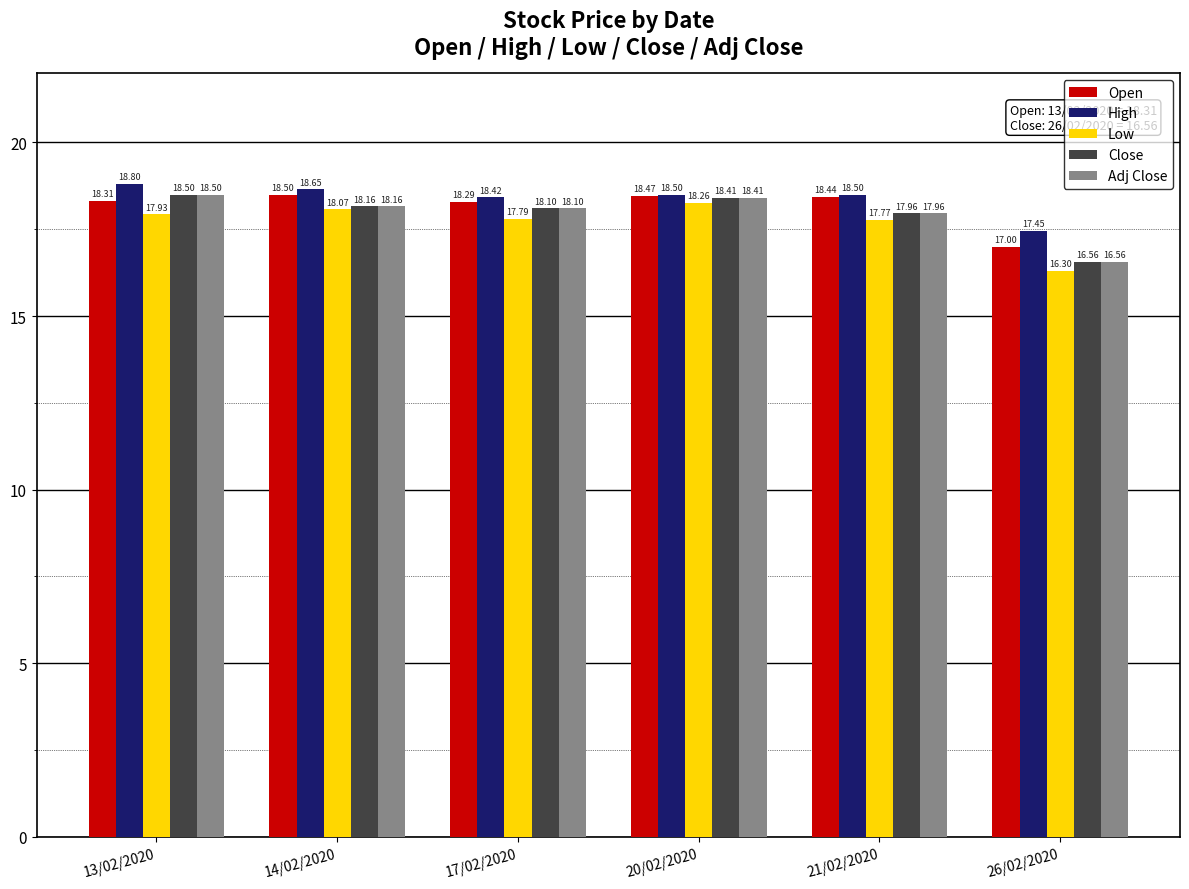

Is the value of Open at 26/02/2020 greater than the value of High at 17/02/2020?

No